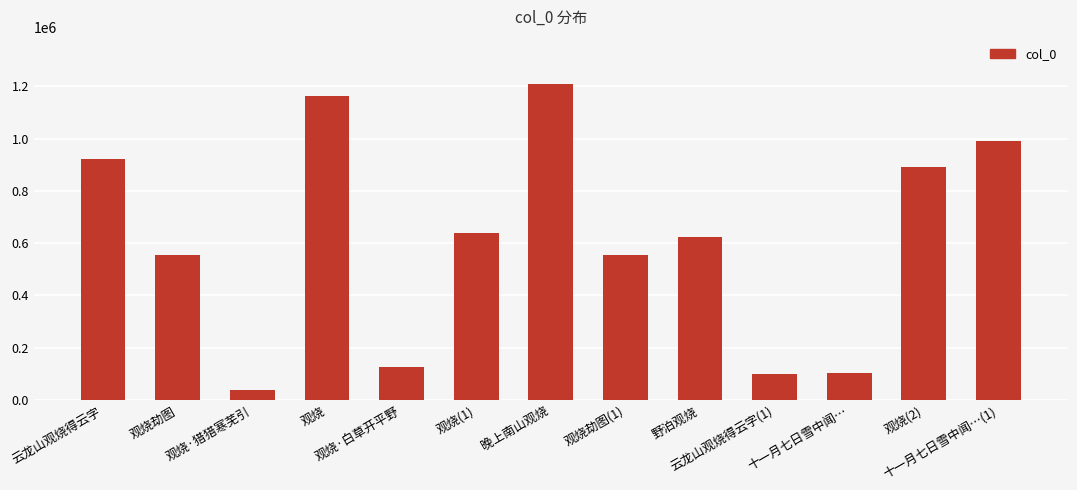

Is it true that the value at 观烧·白草开平野 is 124795?

True